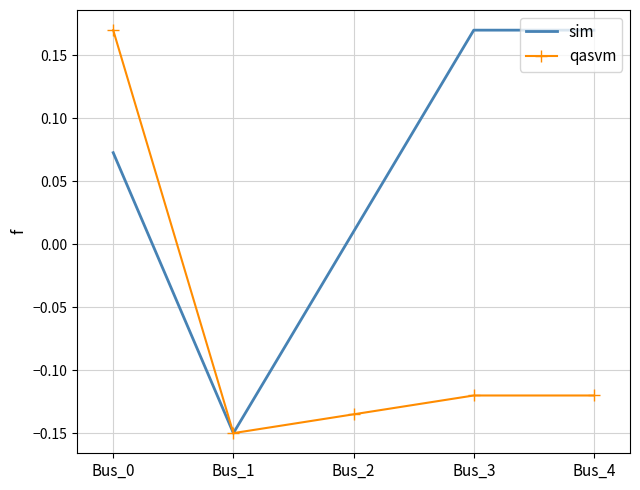

Is it true that qasvm equals -0.2 at Bus_3?

False